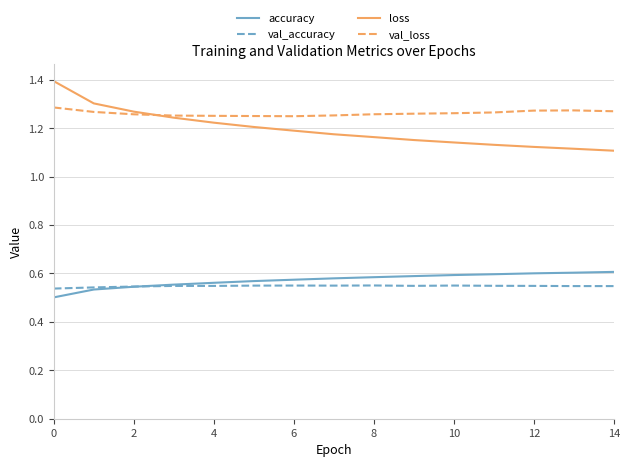

List the series in order of their peak value, highest first.

loss, val_loss, accuracy, val_accuracy